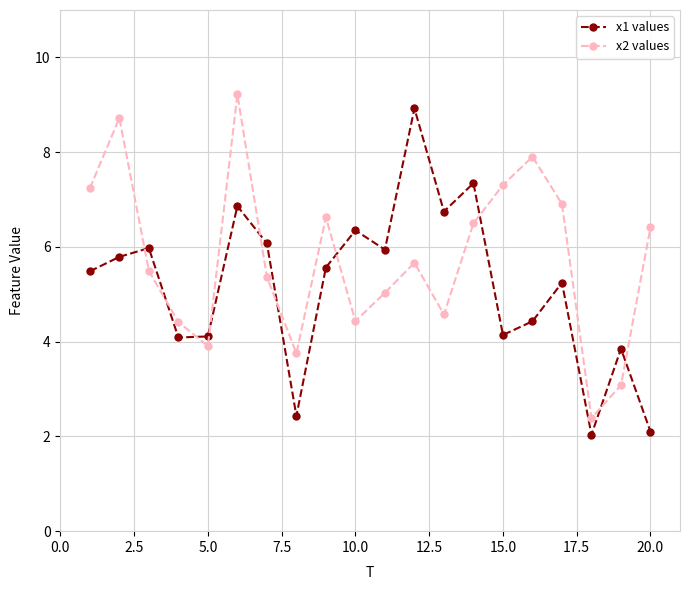

What is the minimum value shown in the chart?

2.0